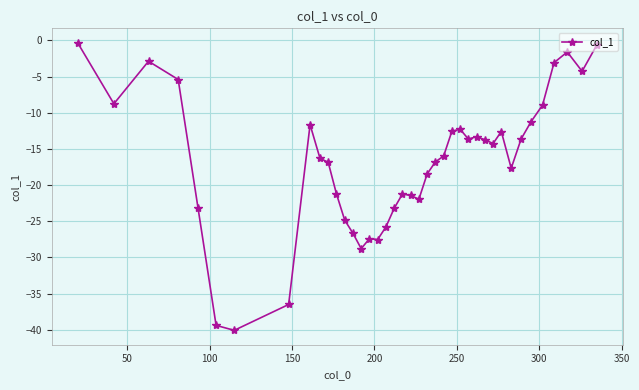

What is the sum of all values?

-676.3